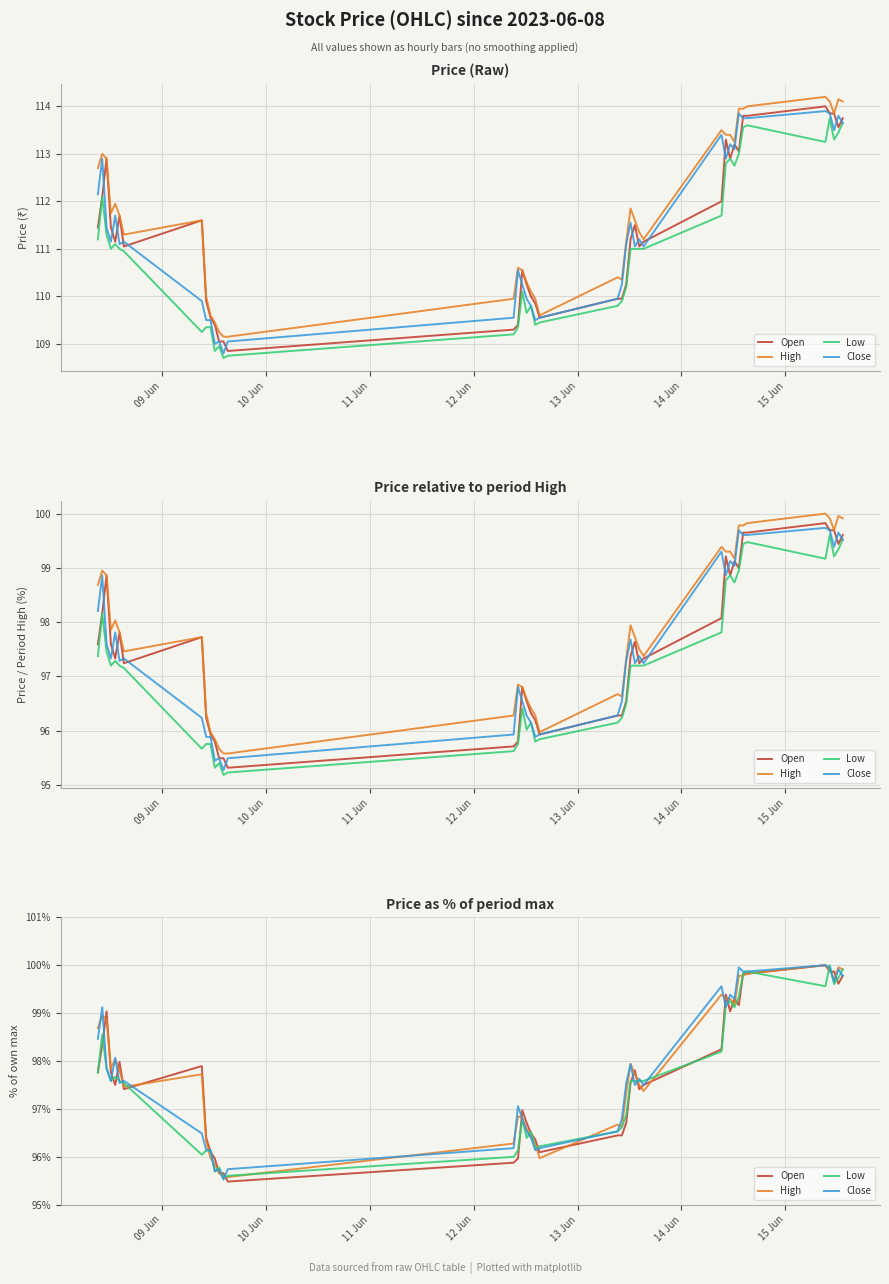

In High, how many points are higher than both neighbors (excluding endpoints)?

9